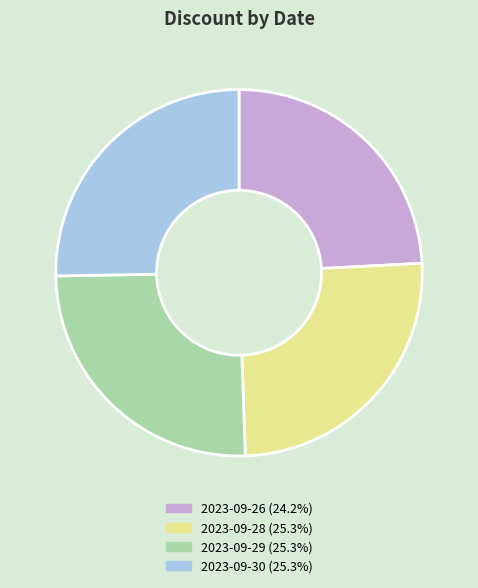

Is there a majority slice in this chart?

No